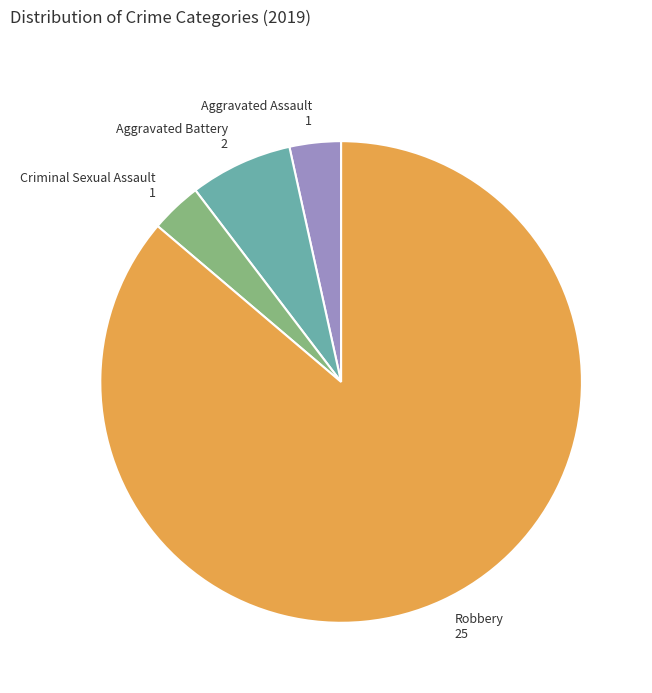

Is there any slice that represents more than half of the pie?

Yes